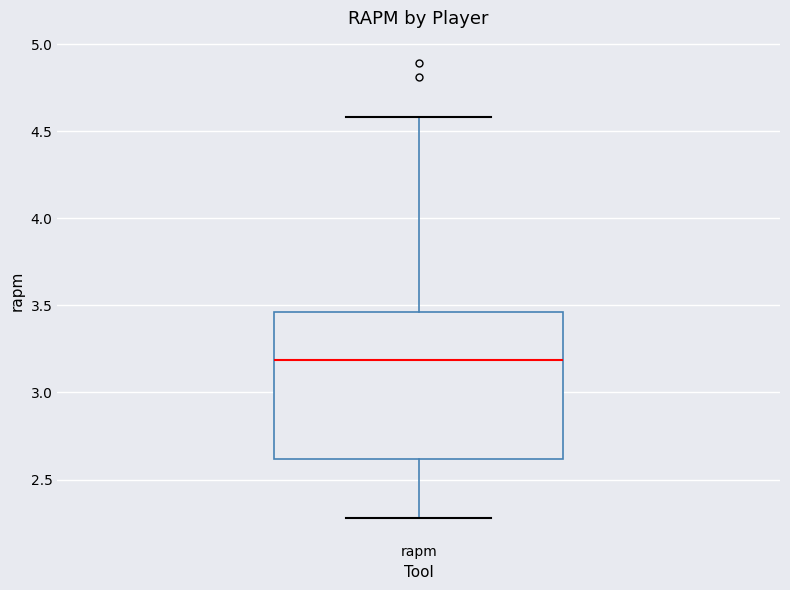

Read this box plot against the y-axis: the position of the median line, the range covered by the box, and the ends of both whiskers. The values are not printed on the chart, so give them approximately, as read against the axis.

median 3.20, box 2.60 to 3.45, whiskers 2.30 to 4.60